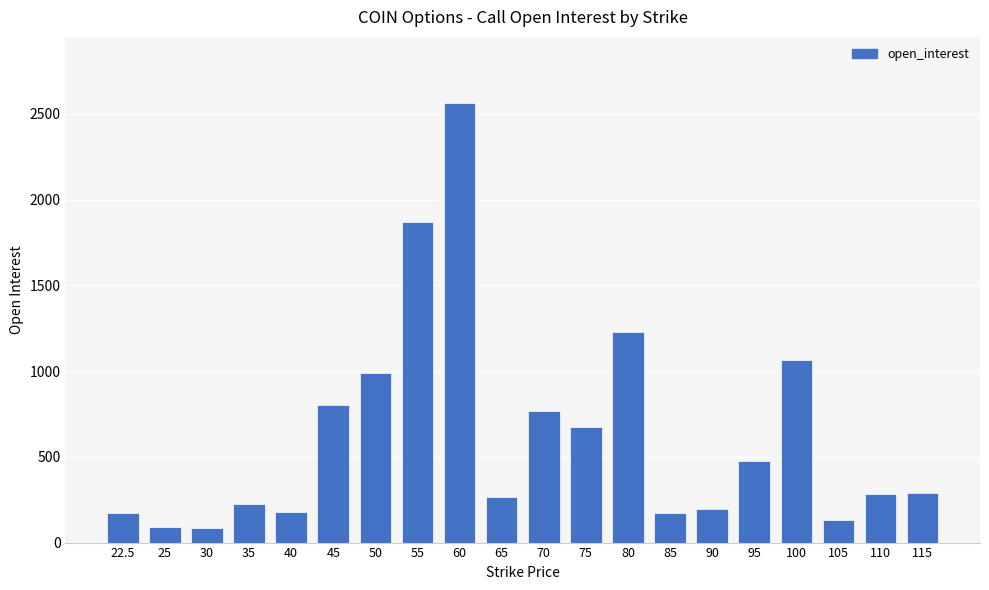

The value at 75 is 673. True or false?

True